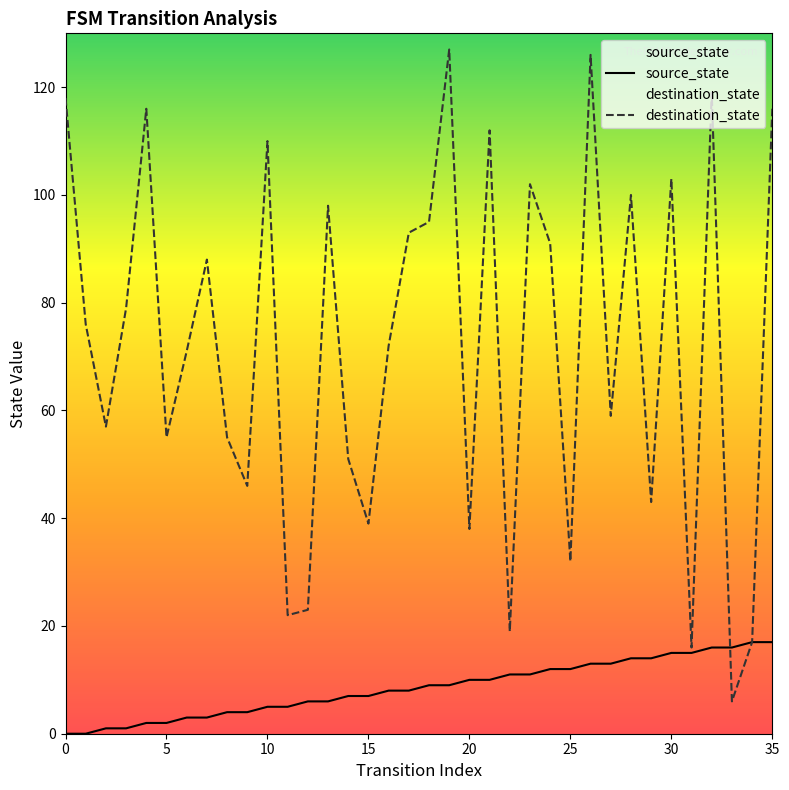

List the series in order of their overall mean, lowest first.

source_state, destination_state